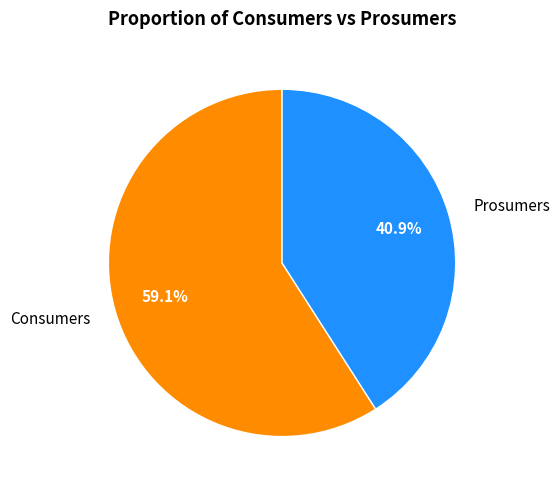

True or false: Prosumers accounts for 31% of the total.

False